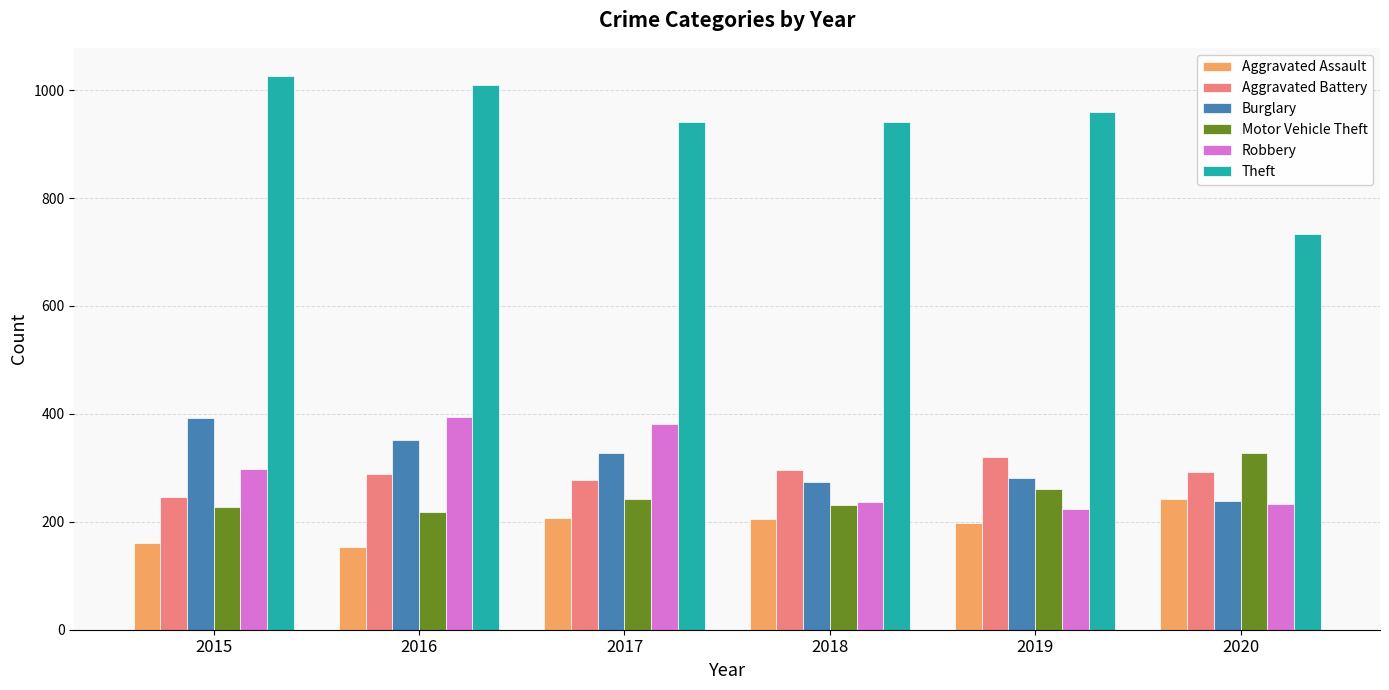

What value does the Burglary series have at 2016?

352